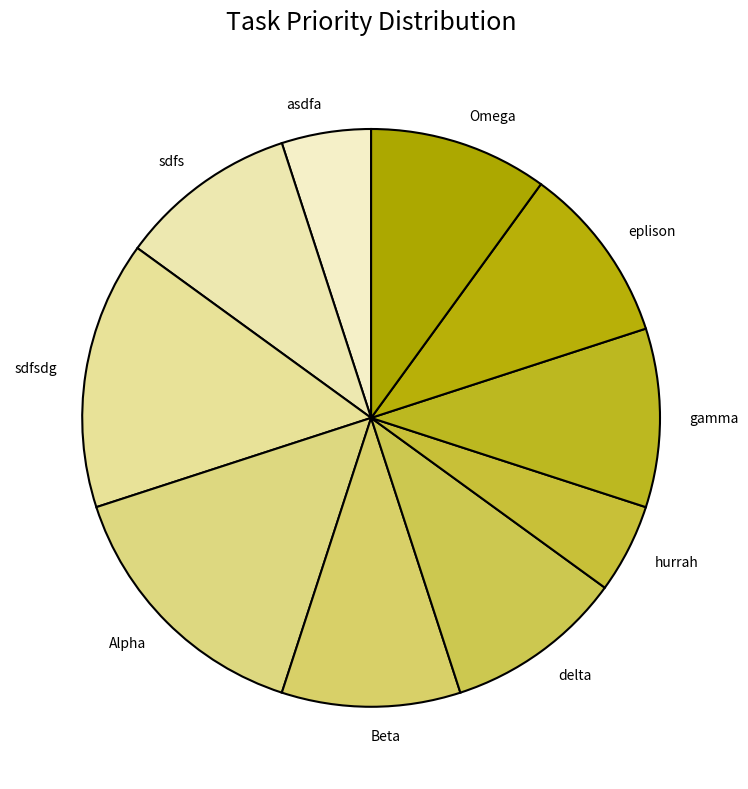

How many segments does this pie chart have?

10